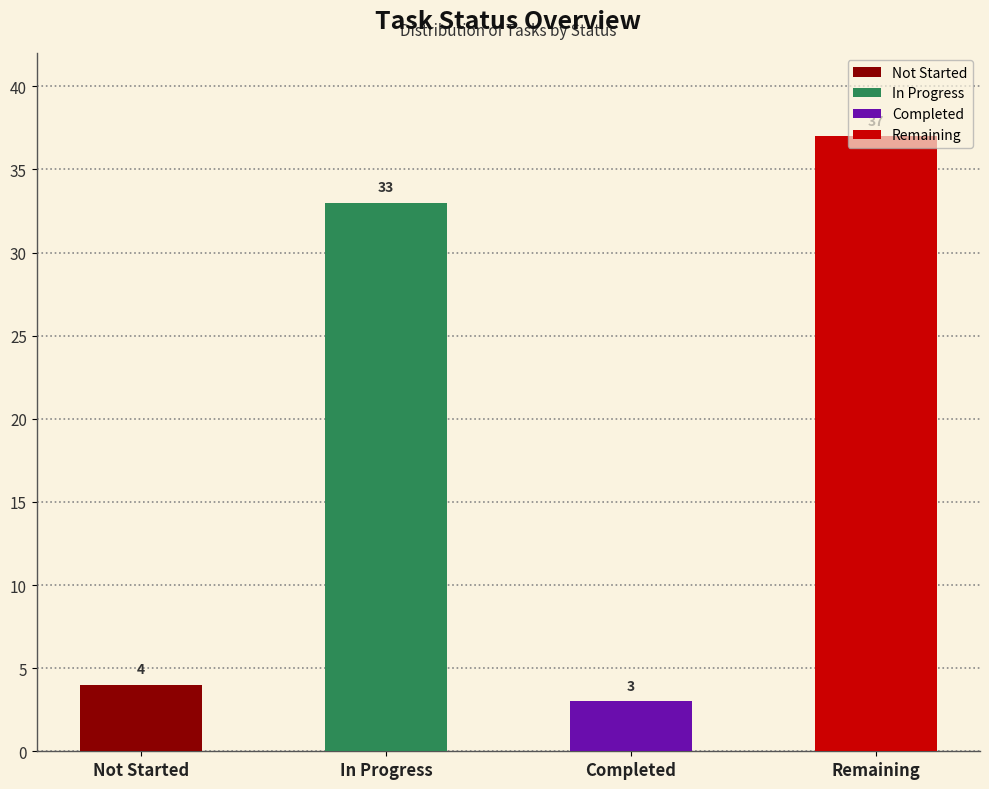

What is the minimum value shown in the chart?

3